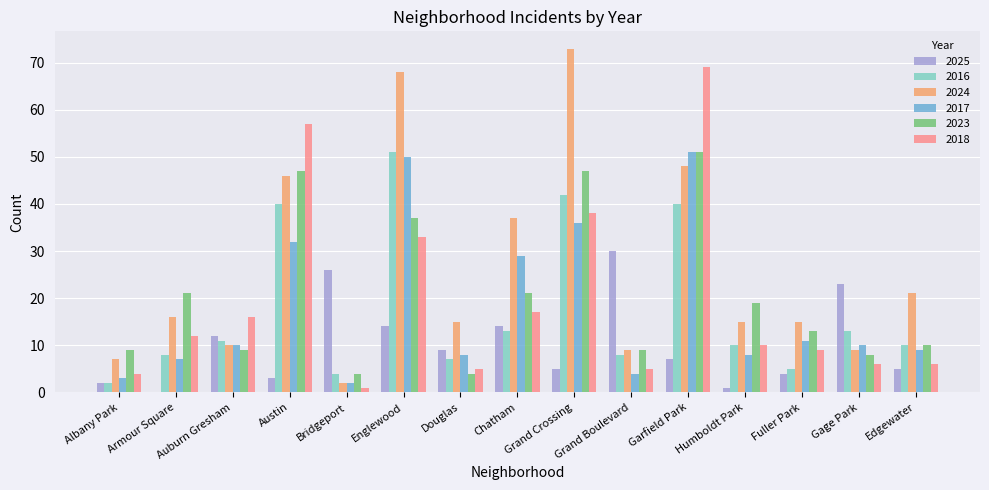

Reading left to right, extract all data points from this chart.

2025: 2	0	12	3	26	14	9	14	5	30	7	1	4	23	5
2016: 2	8	11	40	4	51	7	13	42	8	40	10	5	13	10
2024: 7	16	10	46	2	68	15	37	73	9	48	15	15	9	21
2017: 3	7	10	32	2	50	8	29	36	4	51	8	11	10	9
2023: 9	21	9	47	4	37	4	21	47	9	51	19	13	8	10
2018: 4	12	16	57	1	33	5	17	38	5	69	10	9	6	6